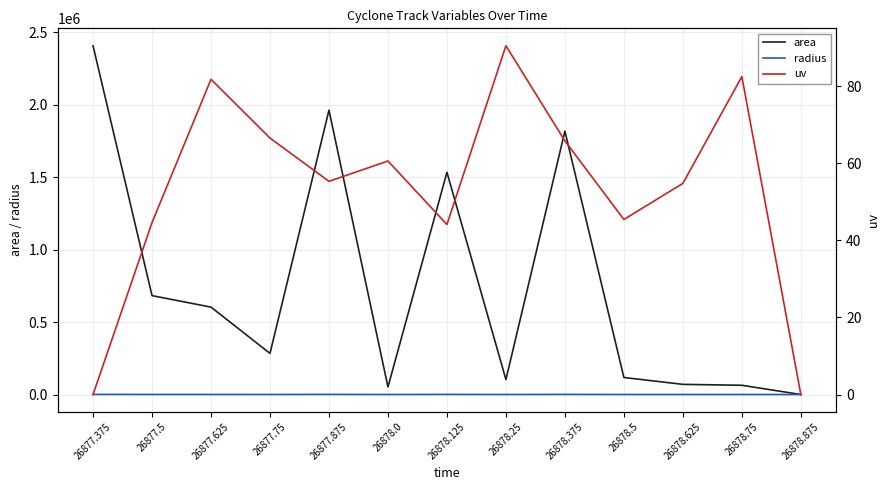

Where is the first local minimum for uv?

26877.875